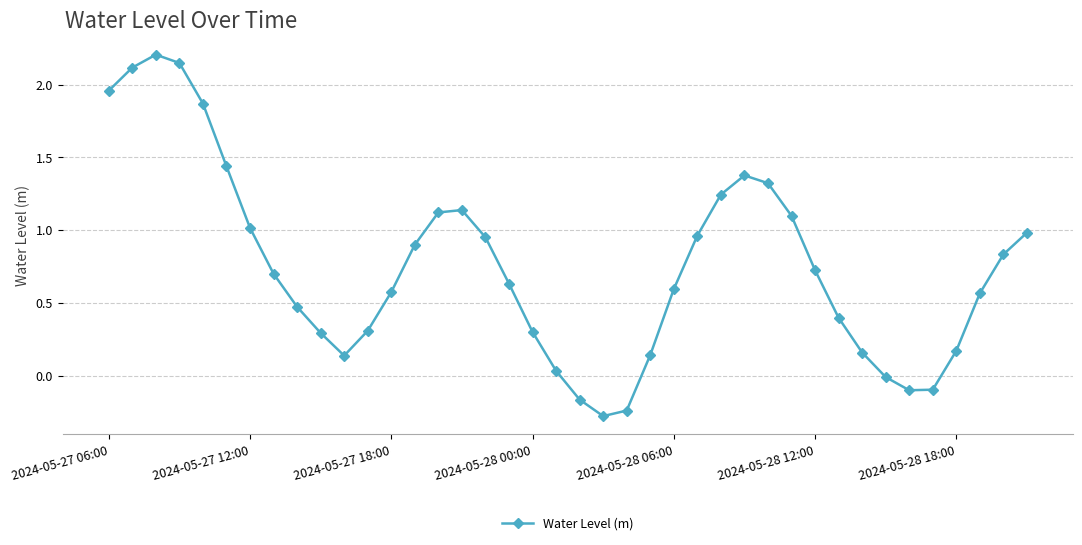

What is the minimum value shown in the chart?

-0.3